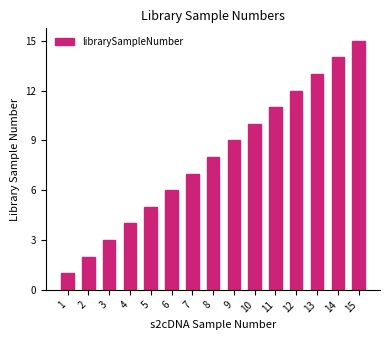

What is the difference between the maximum and minimum values?

14